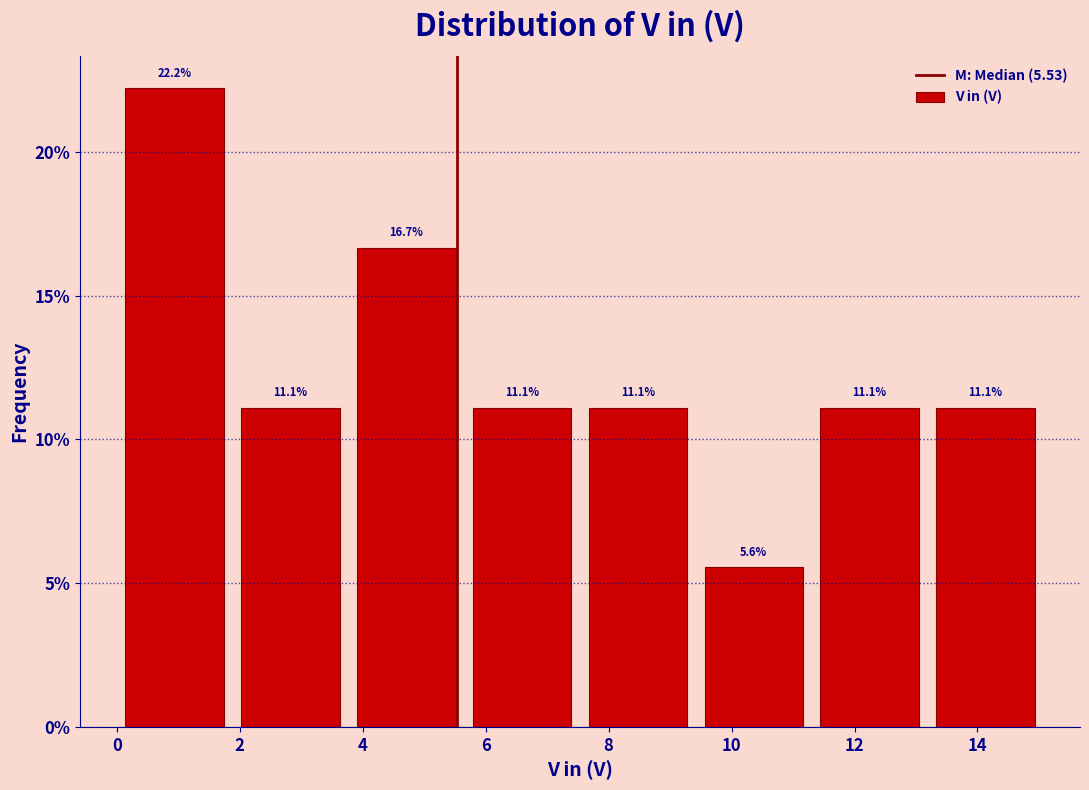

Over which range of the x-axis is the bar tallest?

0.0 to 1.8